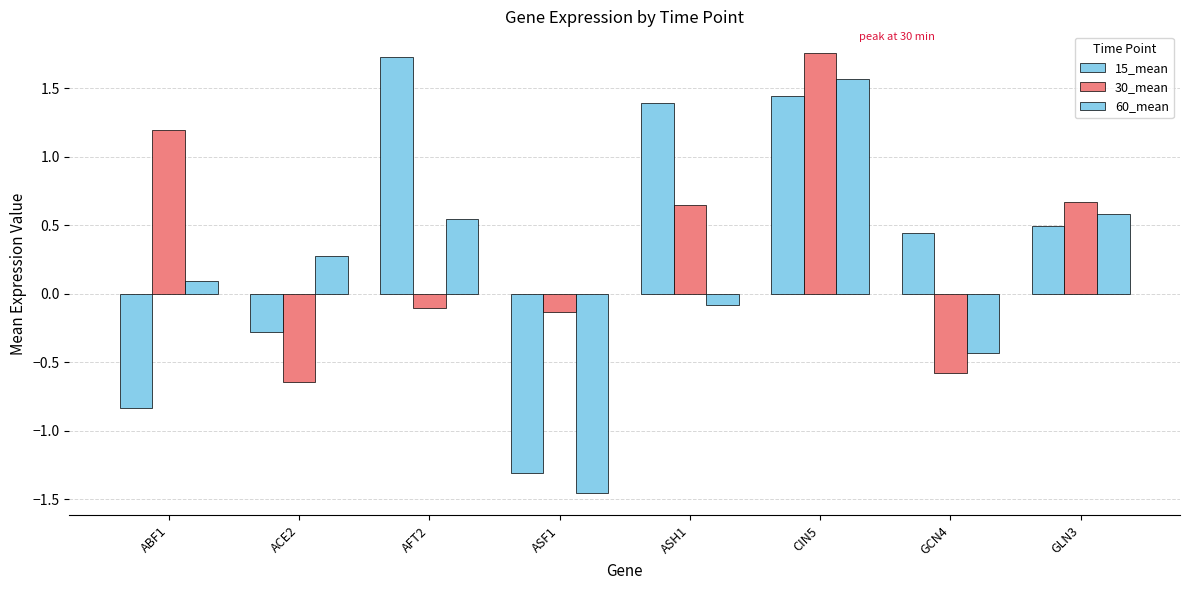

Is it true that 15_mean equals -0.2 at ACE2?

False